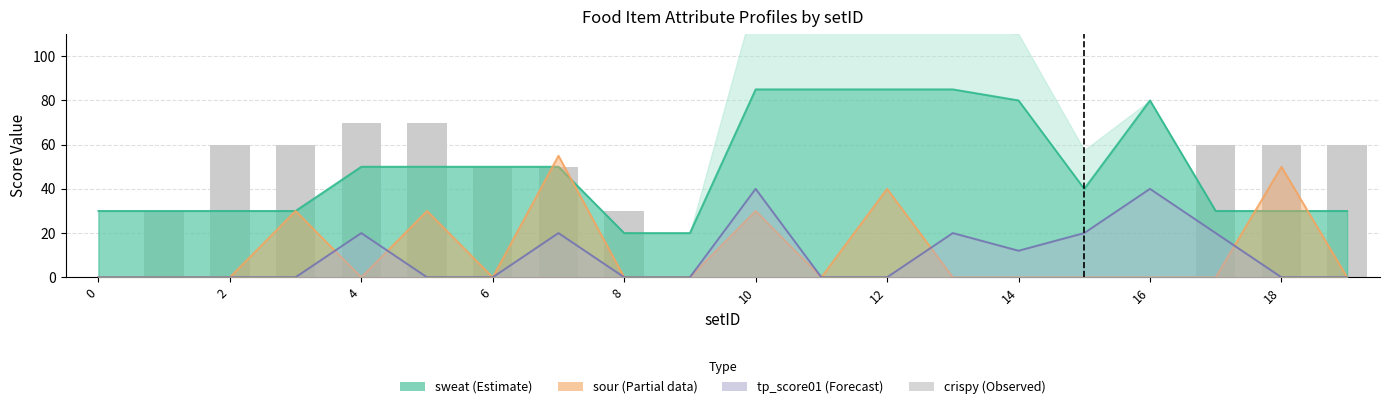

Between 8 and 0, which is larger?

8